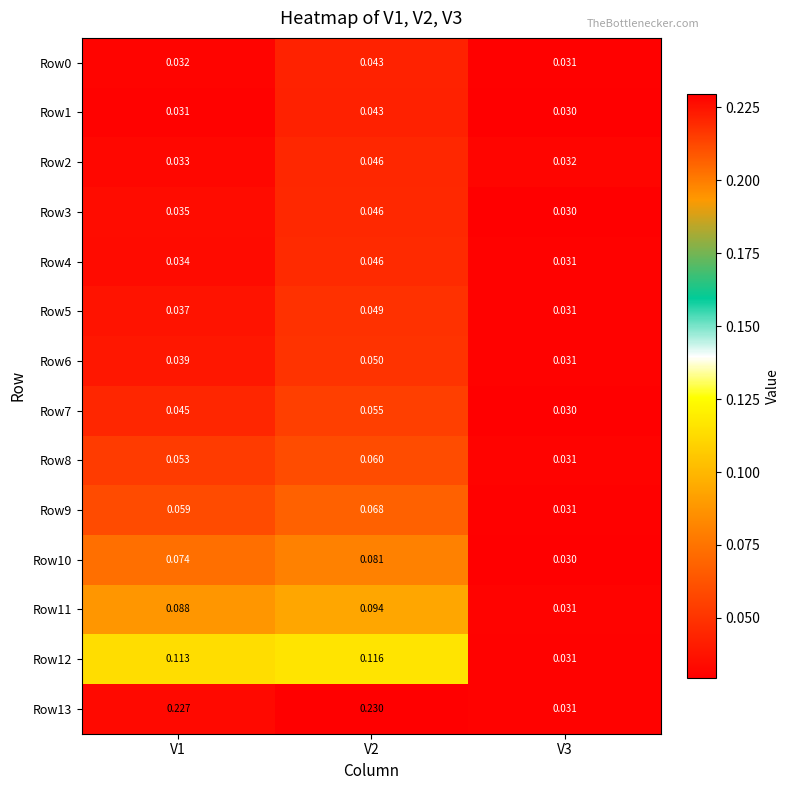

Is the value of Row0 at V2 greater than the value of Row3 at V3?

Yes